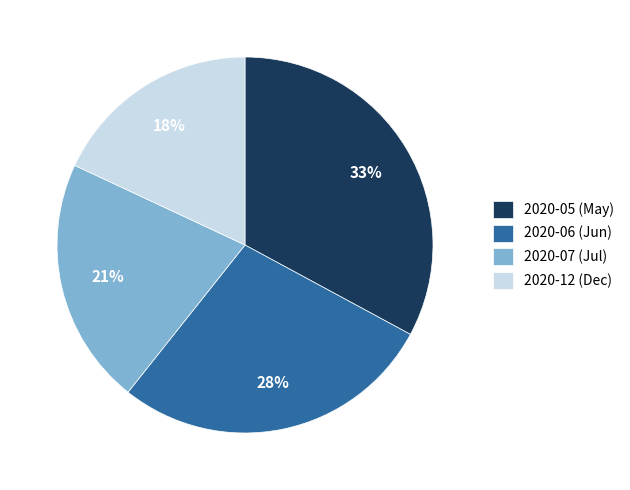

Is there a majority slice in this chart?

No